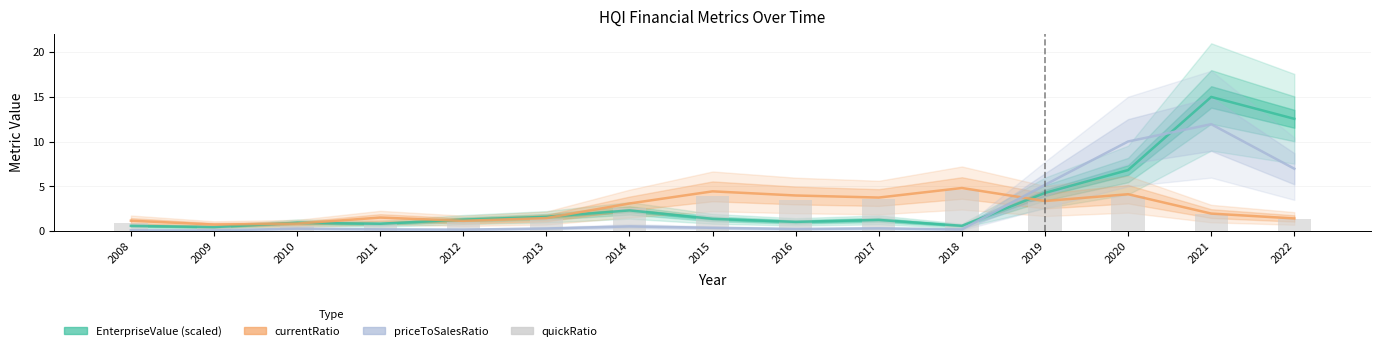

Reading left to right, what are all the values shown in this chart?

EnterpriseValue (scaled): 2008=0.6	2009=0.4	2010=0.9	2011=0.8	2012=1.3	2013=1.6	2014=2.3	2015=1.4	2016=1.0	2017=1.3	2018=0.6	2019=4.3	2020=6.8	2021=15.0	2022=12.6
currentRatio: 2008=1.2	2009=0.7	2010=0.8	2011=1.5	2012=1.1	2013=1.5	2014=3.1	2015=4.4	2016=4.0	2017=3.7	2018=4.8	2019=3.4	2020=4.1	2021=2.0	2022=1.4
priceToSalesRatio: 2008=0.1	2009=0.1	2010=0.3	2011=0.2	2012=0.2	2013=0.3	2014=0.5	2015=0.4	2016=0.2	2017=0.3	2018=0.2	2019=5.2	2020=10.0	2021=12.0	2022=7.0
quickRatio: 2008=0.9	2009=0.5	2010=0.5	2011=0.9	2012=1.0	2013=1.3	2014=2.5	2015=3.9	2016=3.5	2017=3.5	2018=4.6	2019=3.3	2020=3.9	2021=1.9	2022=1.3